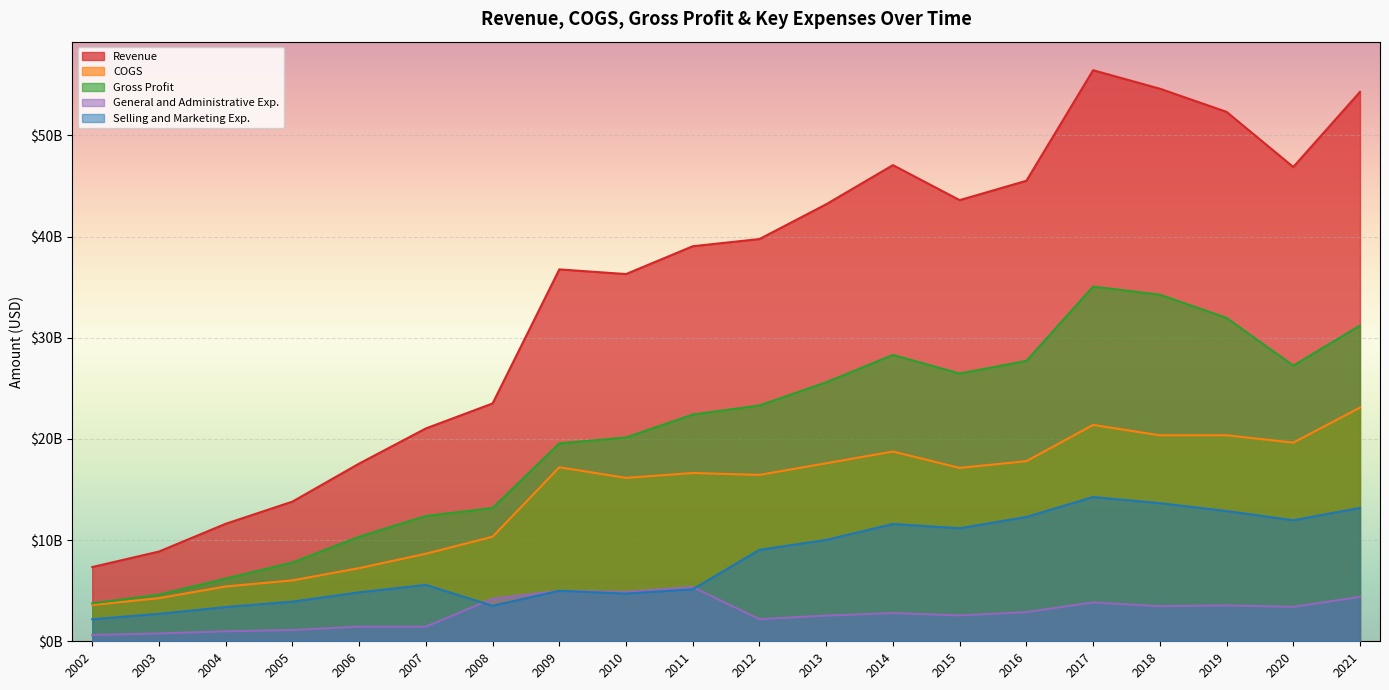

Count the number of data series in this chart.

5